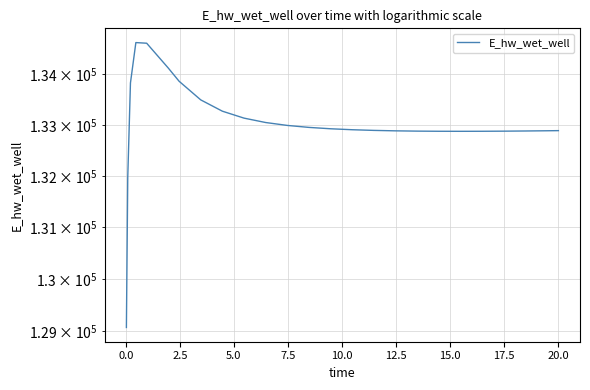

What is the maximum value shown in the chart?

134627.5